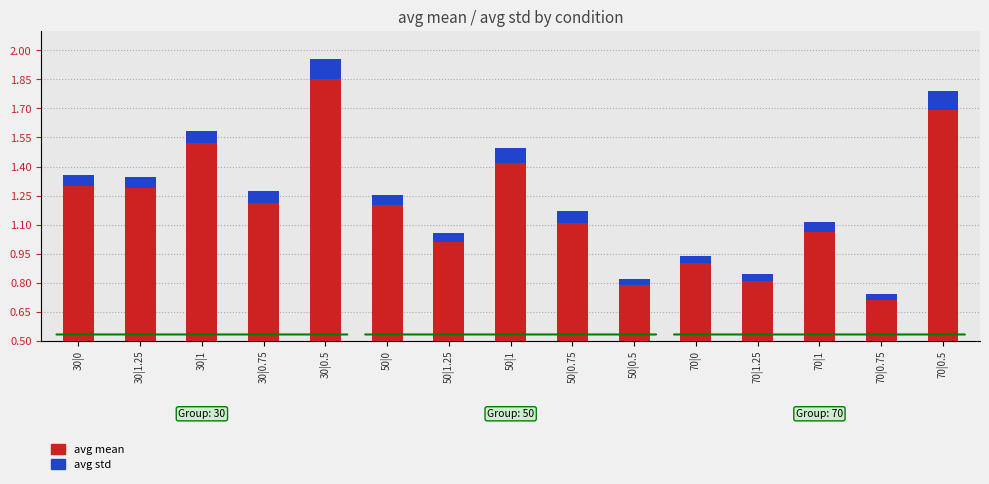

The avg std series shows 0.0 at 70|1. True or false?

False